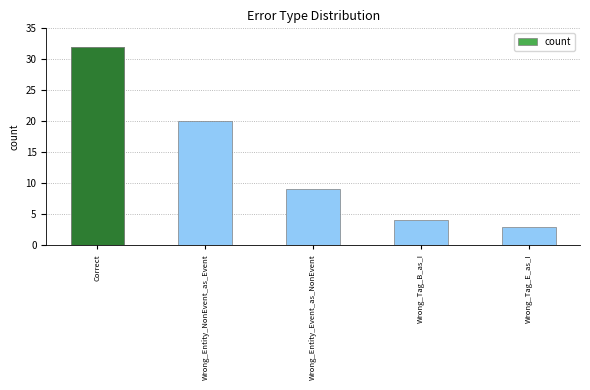

Reading right to left, extract all data points from this chart.

3	4	9	20	32